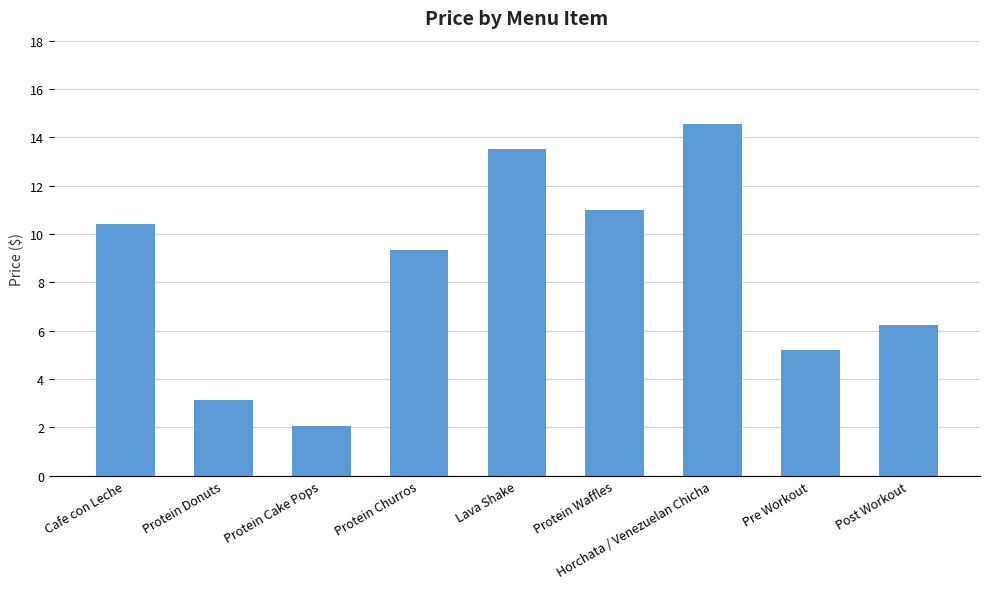

Which category has the lowest value across all series?

Protein Cake Pops